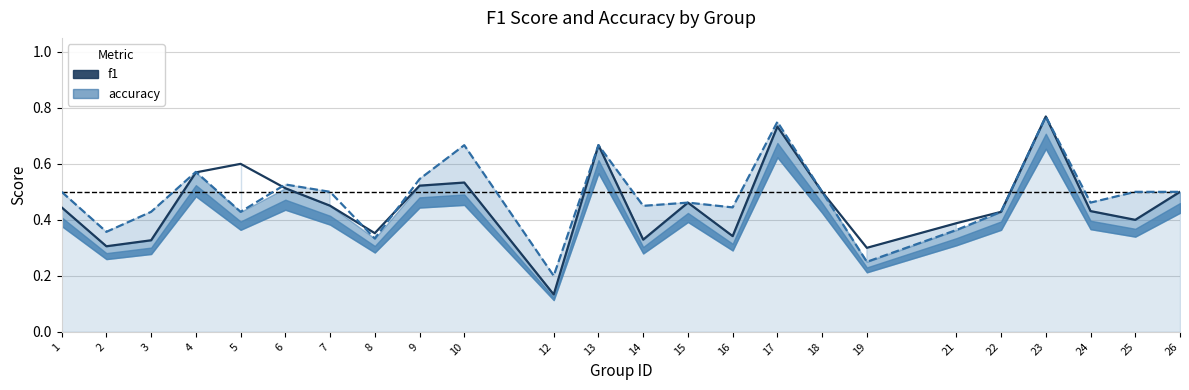

What are all the series names shown in the legend?

f1, accuracy